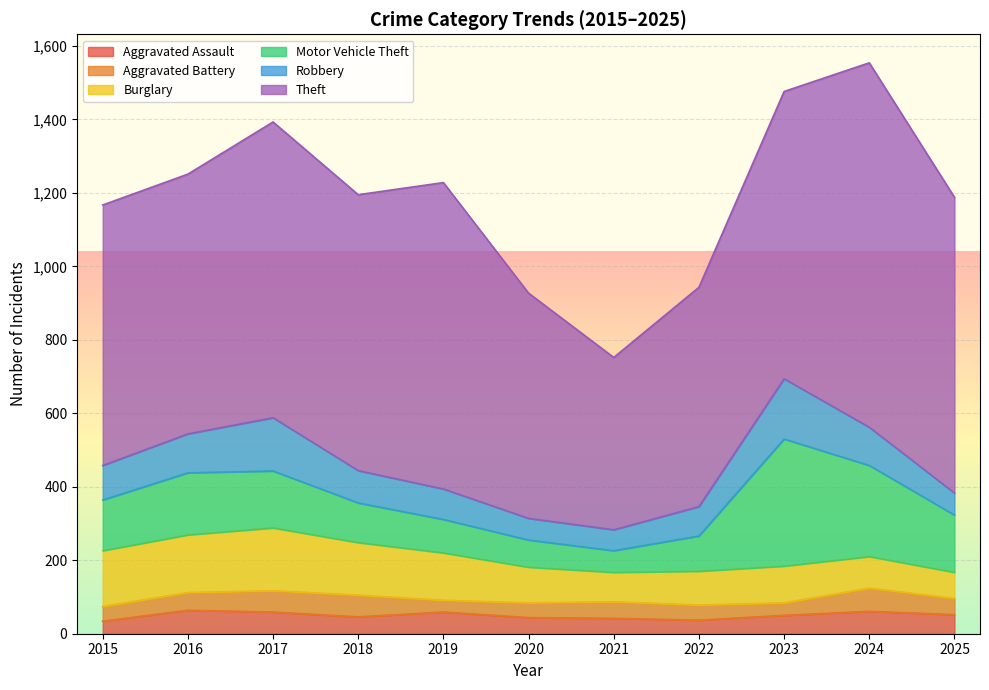

At which label does Aggravated Battery reach its peak?

2024